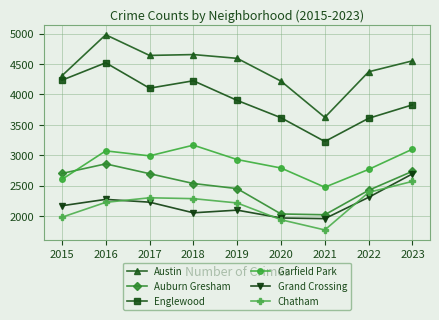

Which series changed the most between 2018 and 2021?

Austin